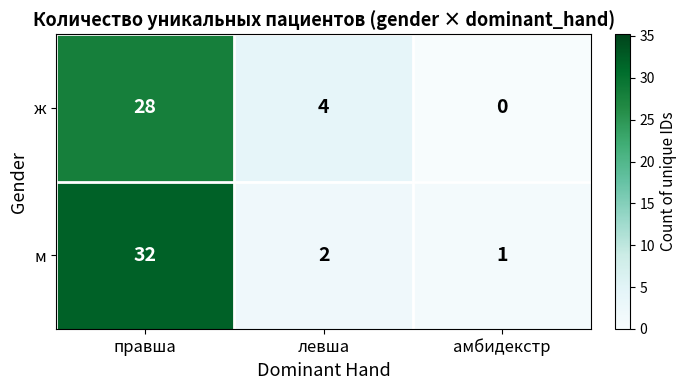

Which series has the largest total across all categories?

м